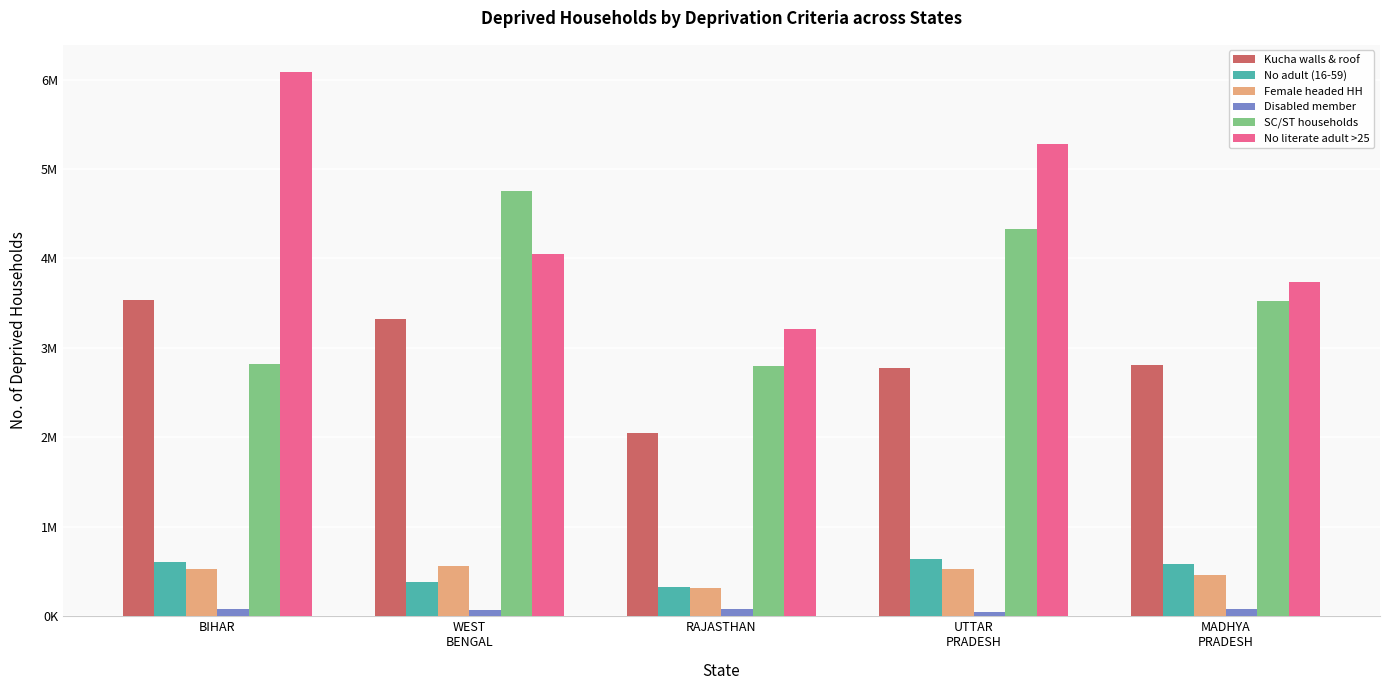

Does the chart contain stacked bars?

No